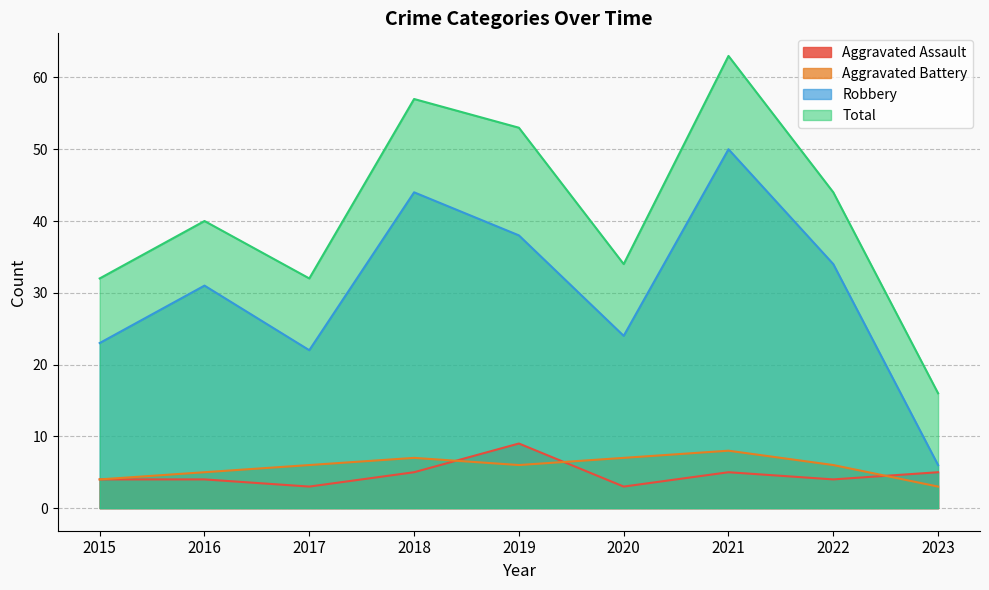

What is the difference between the maximum and minimum values in the Total series?

47